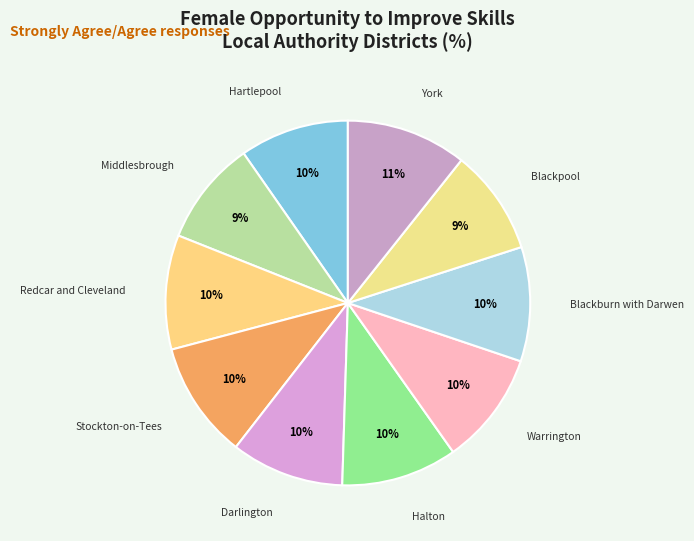

How many slices are in this pie chart?

10